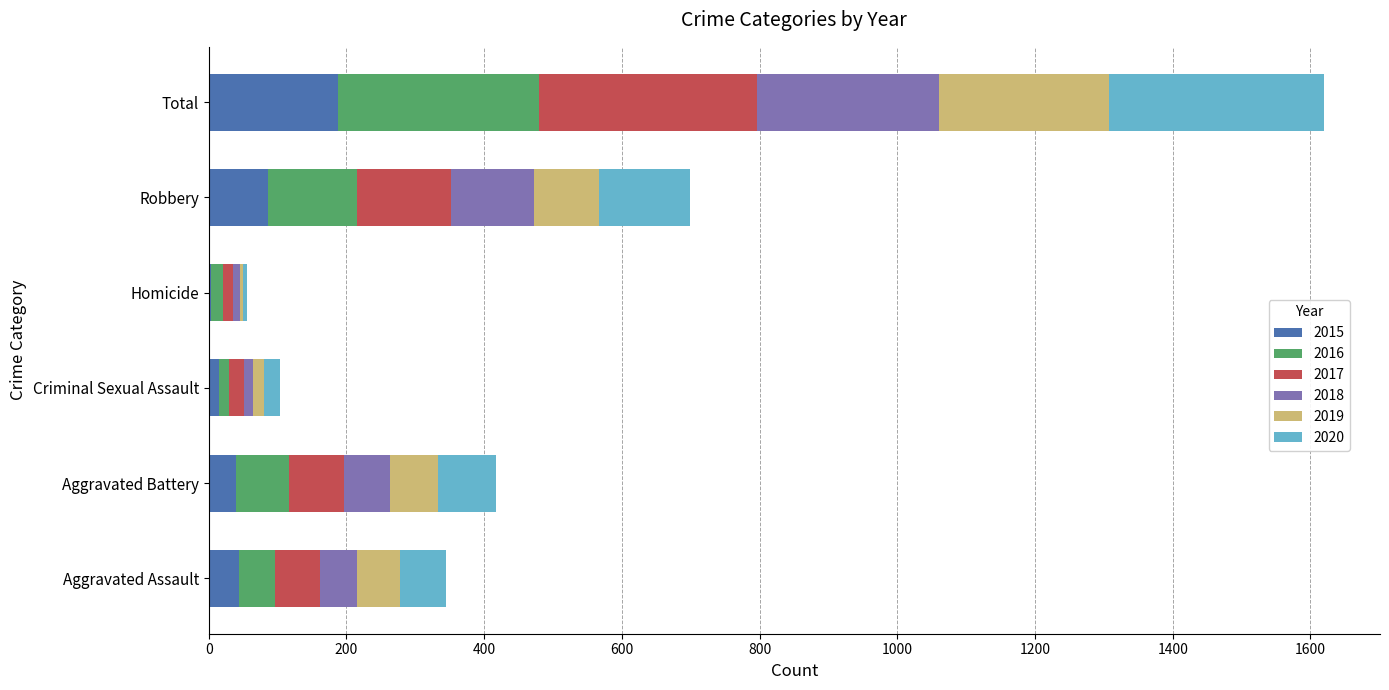

At which category is the sum across all series the highest?

Total